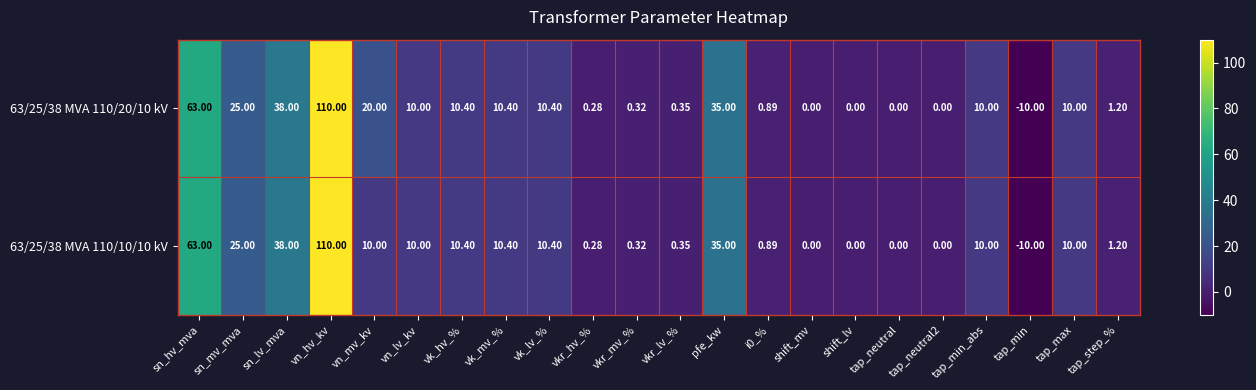

Where does the 63/25/38 MVA 110/20/10 kV series first go above 10?

sn_hv_mva